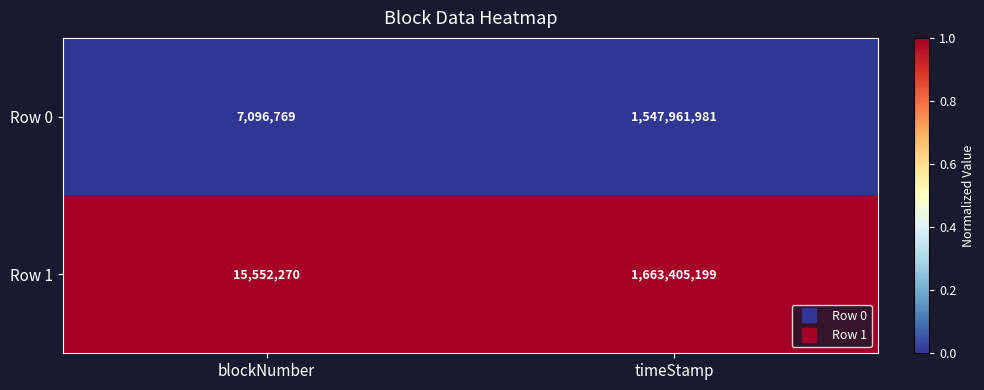

What is the difference between the highest and lowest values at timeStamp?

115443218